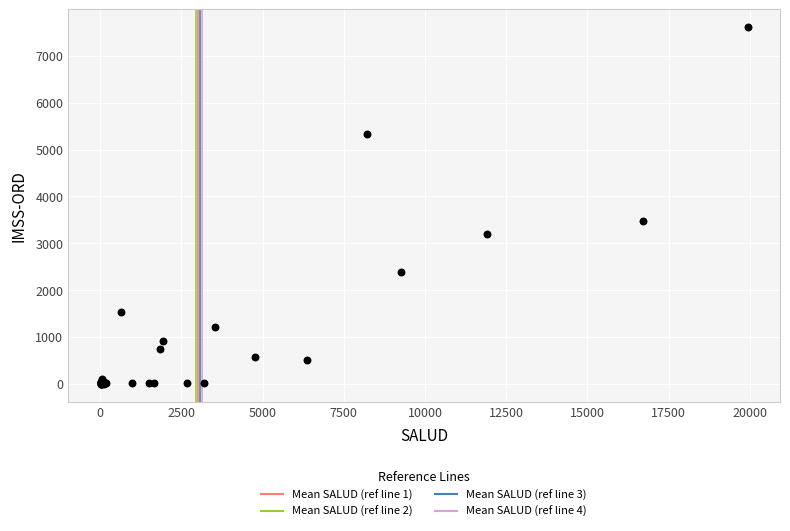

What Y value in the scatter plot is closest to 3805?

3484